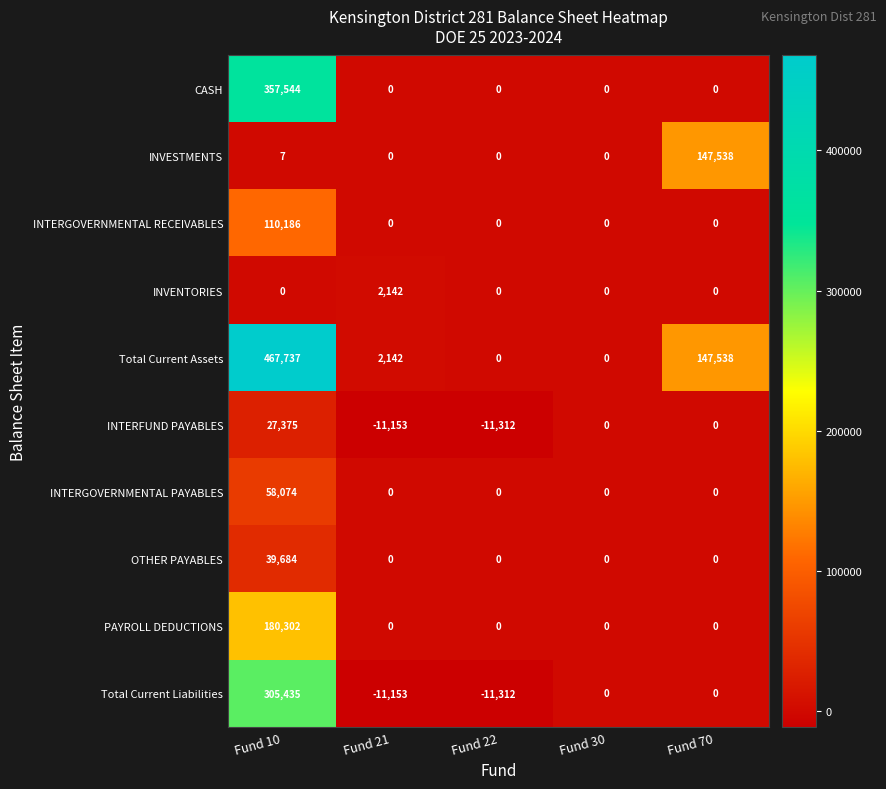

What is the total value across all series at Fund 21?

-18022